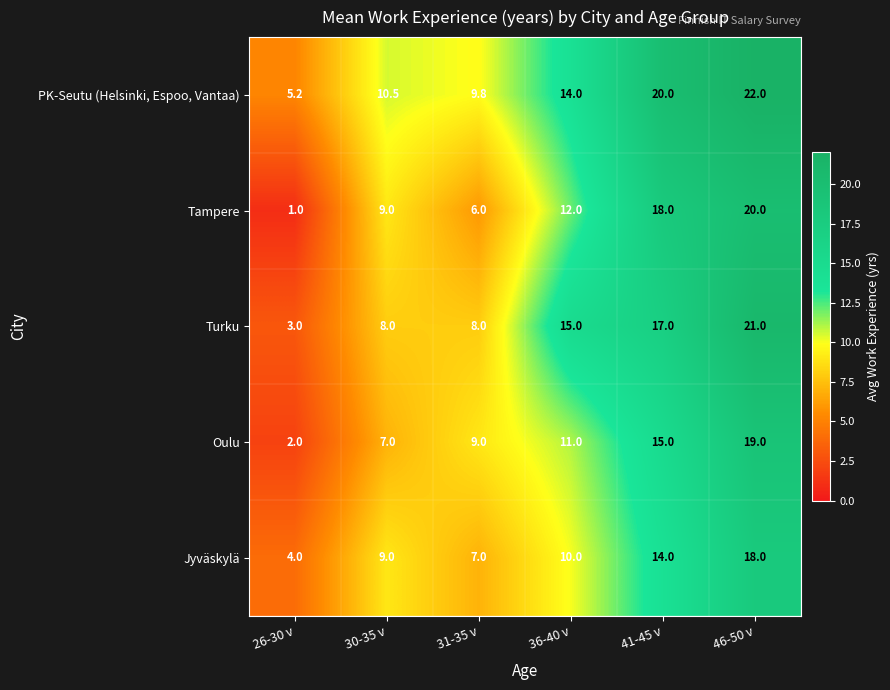

Reading left to right, list all the values displayed in this chart.

PK-Seutu (Helsinki, Espoo, Vantaa): 26-30 v=5.2	30-35 v=10.5	31-35 v=9.8	36-40 v=14.0	41-45 v=20.0	46-50 v=22.0
Tampere: 26-30 v=1.0	30-35 v=9.0	31-35 v=6.0	36-40 v=12.0	41-45 v=18.0	46-50 v=20.0
Turku: 26-30 v=3.0	30-35 v=8.0	31-35 v=8.0	36-40 v=15.0	41-45 v=17.0	46-50 v=21.0
Oulu: 26-30 v=2.0	30-35 v=7.0	31-35 v=9.0	36-40 v=11.0	41-45 v=15.0	46-50 v=19.0
Jyväskylä: 26-30 v=4.0	30-35 v=9.0	31-35 v=7.0	36-40 v=10.0	41-45 v=14.0	46-50 v=18.0